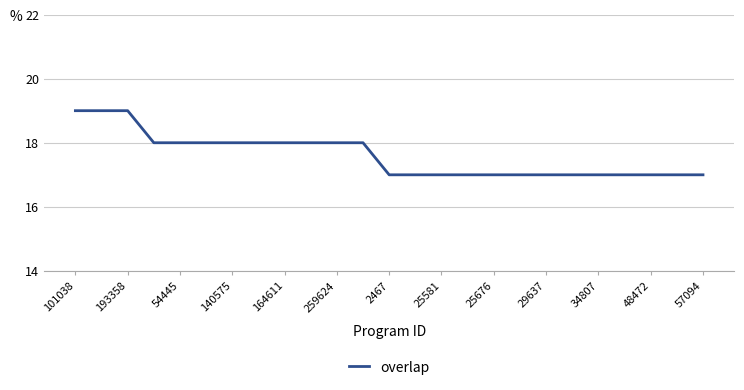

What is the minimum value shown in the chart?

17